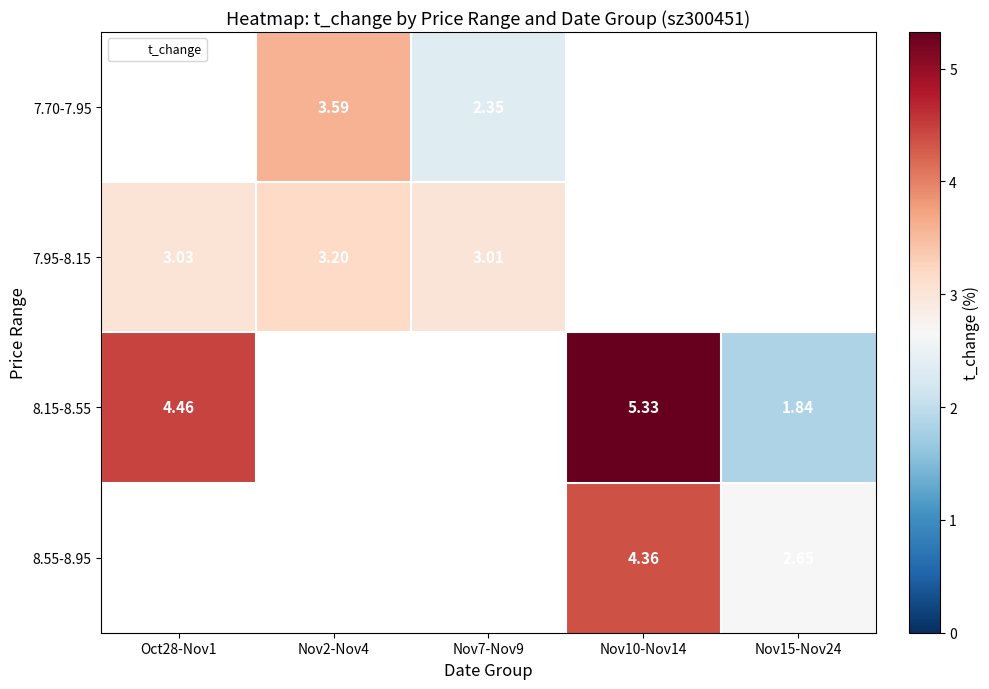

Is the value of 7.95-8.15 at Nov2-Nov4 greater than the value of 7.70-7.95 at Nov10-Nov14?

No